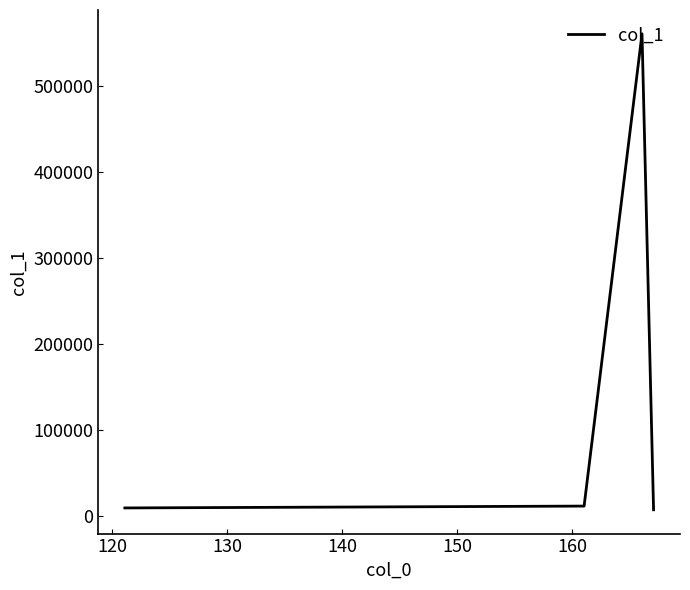

What is the average value?

146999.4